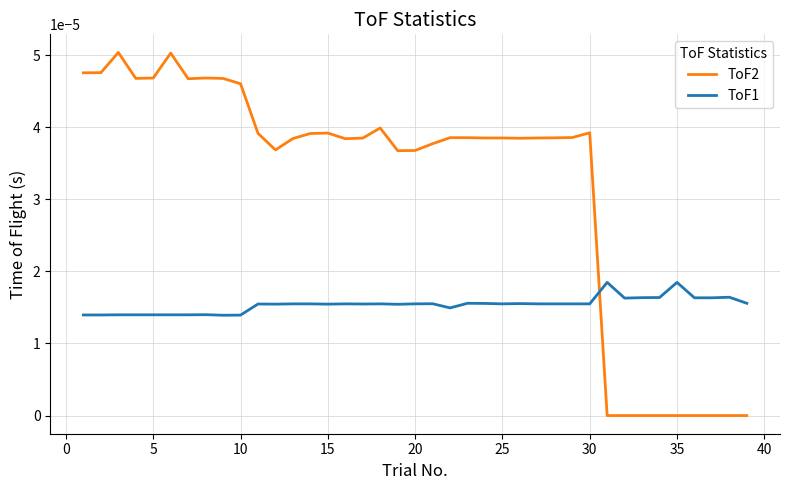

List the series in order of their peak value, highest first.

ToF2, ToF1